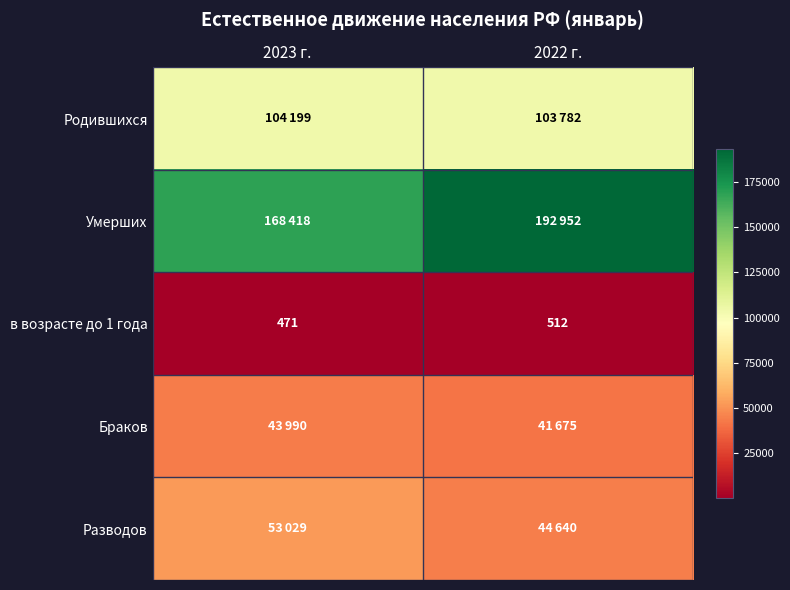

Read the в возрасте до 1 года value at 2023 г., to the nearest 5.

470